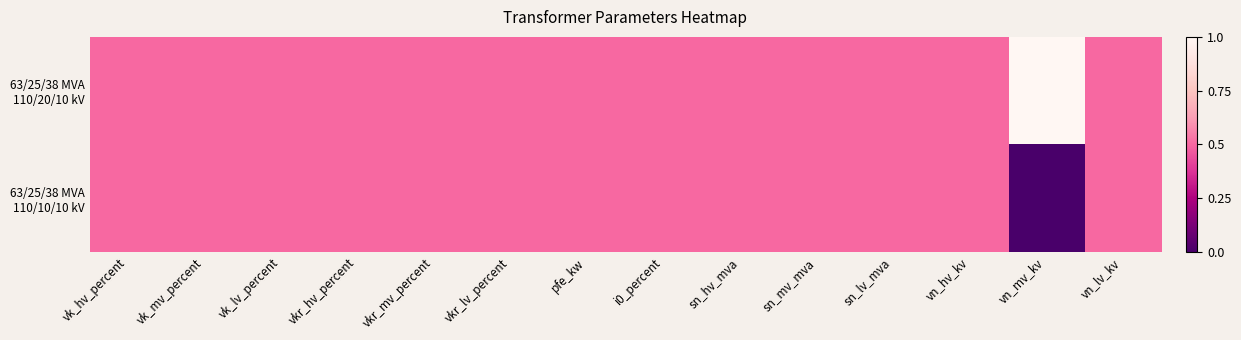

What is the total value across all series at vk_mv_percent?

1.0